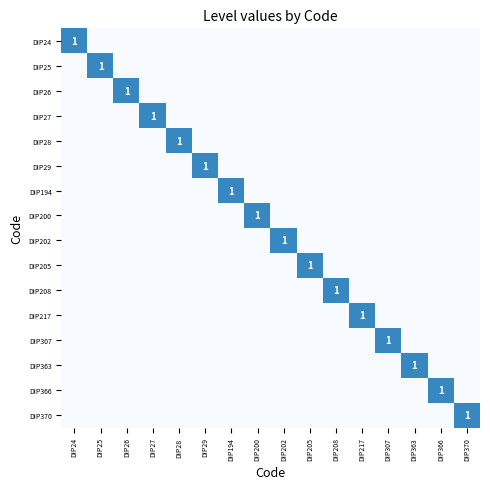

Is the value of DIP194 at DIP194 greater than the value of DIP370 at DIP26?

Yes